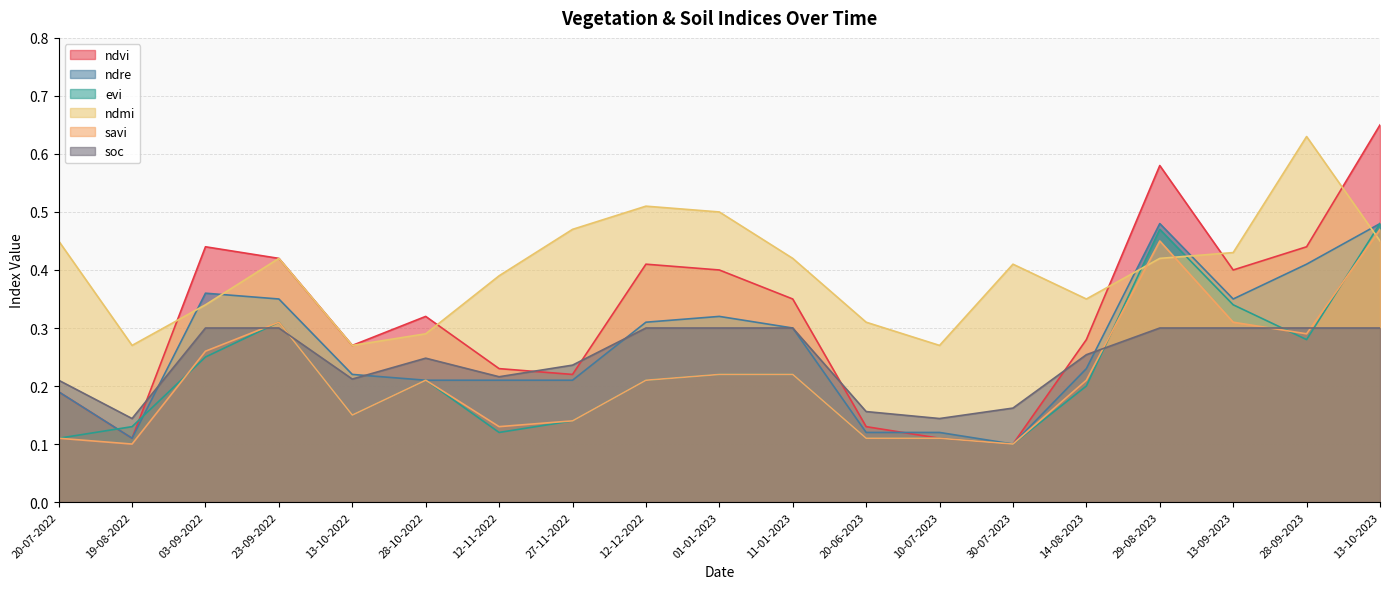

What are all the series names shown in the legend?

ndvi, ndre, evi, ndmi, savi, soc